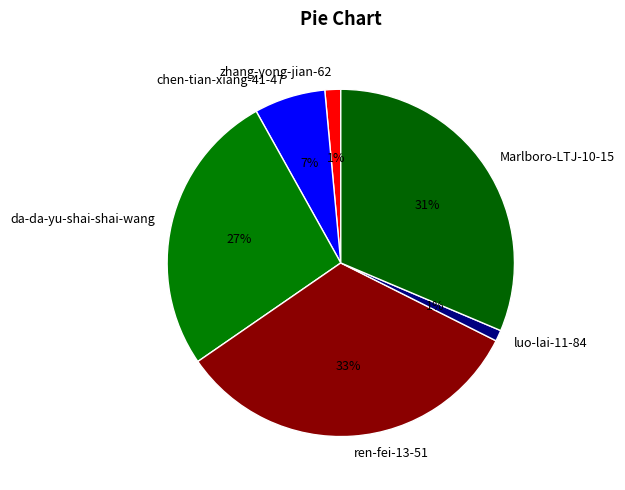

Is there a majority slice in this chart?

No